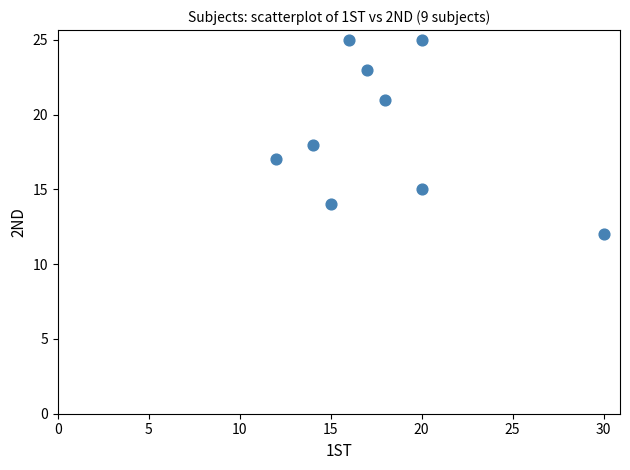

What is the range of X values (max minus min)?

18